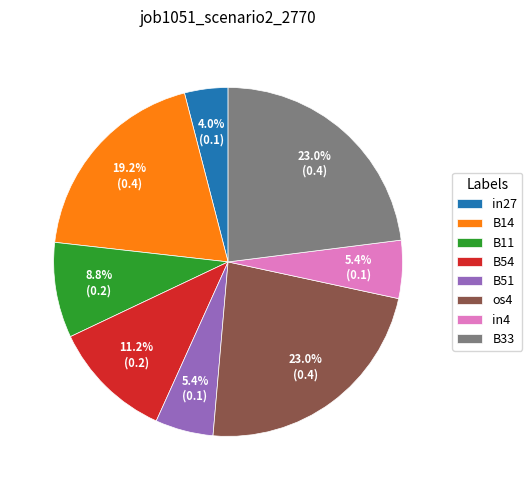

Which has a higher value, B51 or in27?

B51